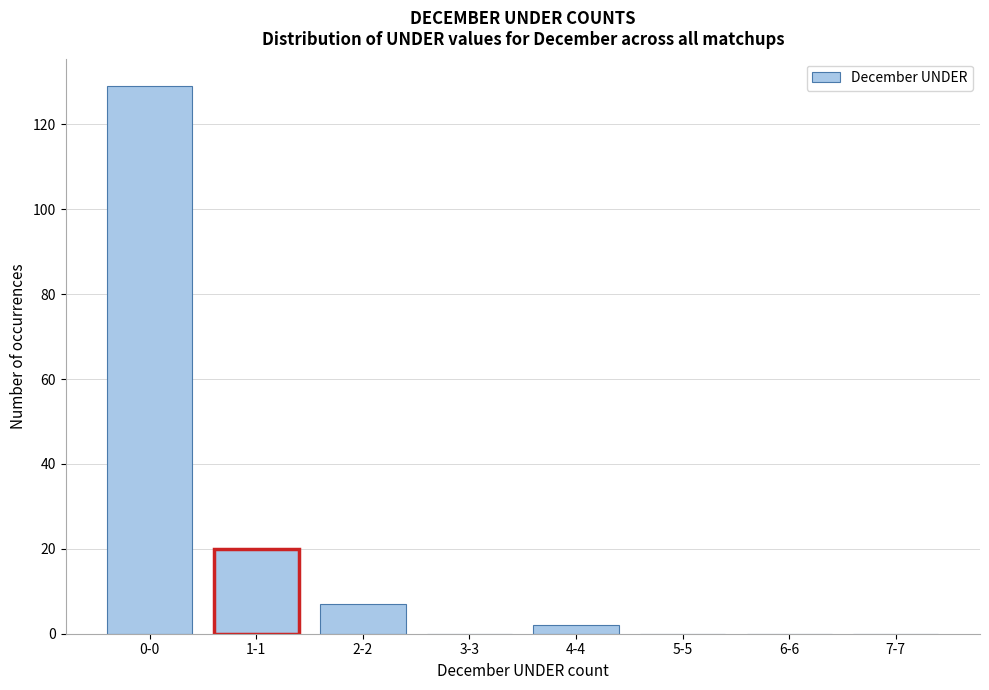

Reading left to right, list all the values displayed in this chart.

0-0=129	1-1=20	2-2=7	3-3=0	4-4=2	5-5=0	6-6=0	7-7=0